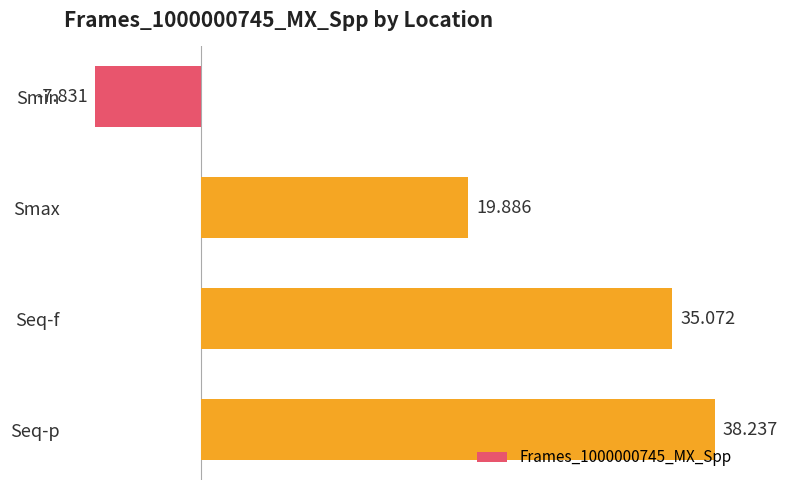

How many values are below 35?

2